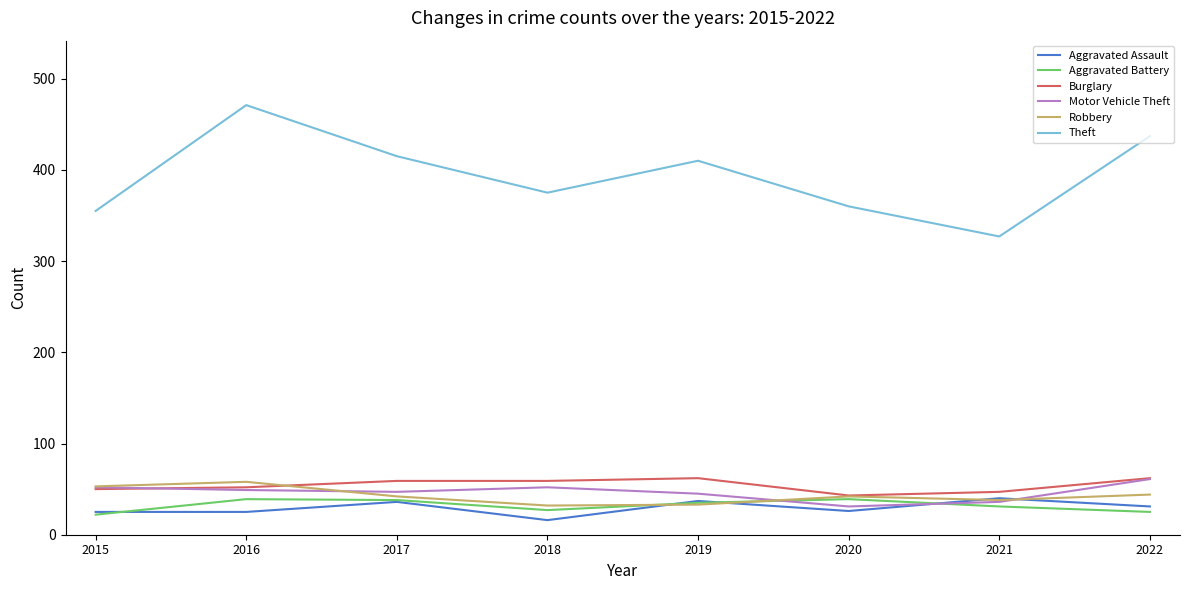

What is the difference between the second highest and minimum values in the Aggravated Battery series?

17